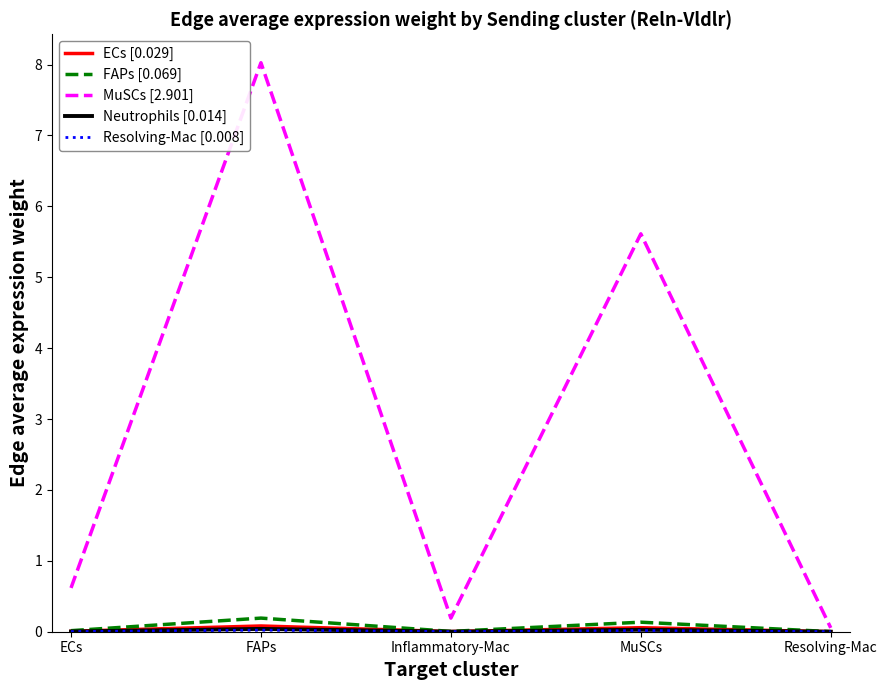

Where is MuSCs [2.901] nearest to the value 4?

MuSCs